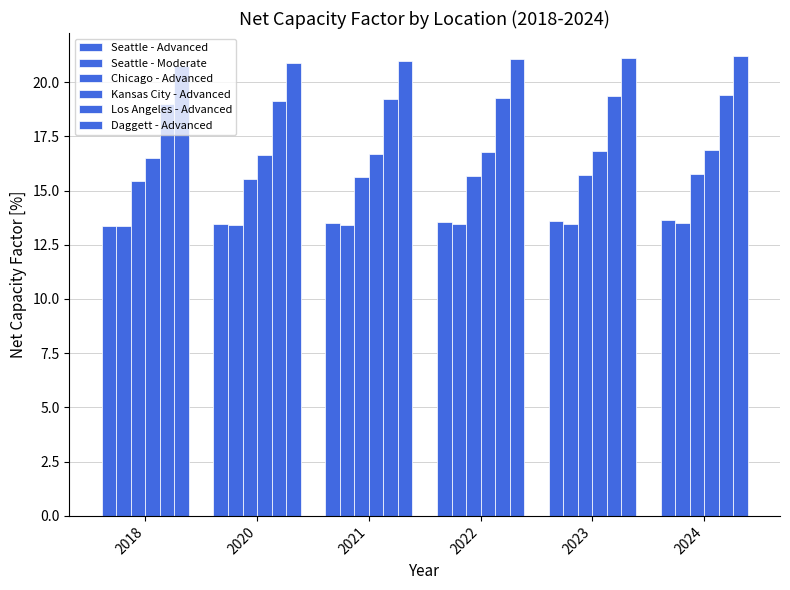

How many bars are there in total?

36